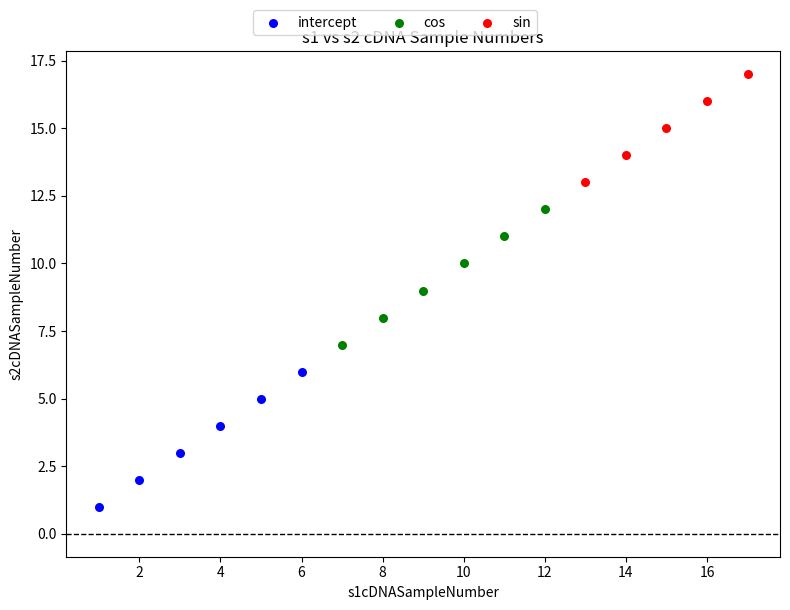

Which series reaches the maximum Y coordinate?

sin